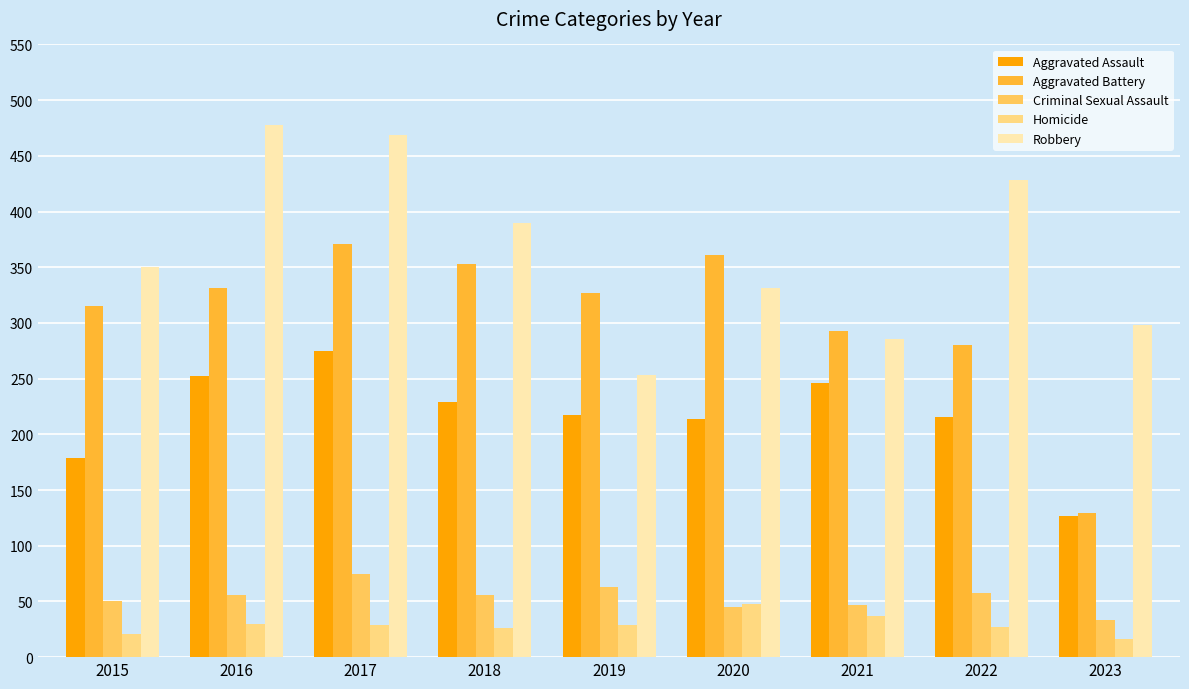

What is the difference between the maximum and minimum values in the Robbery series?

225